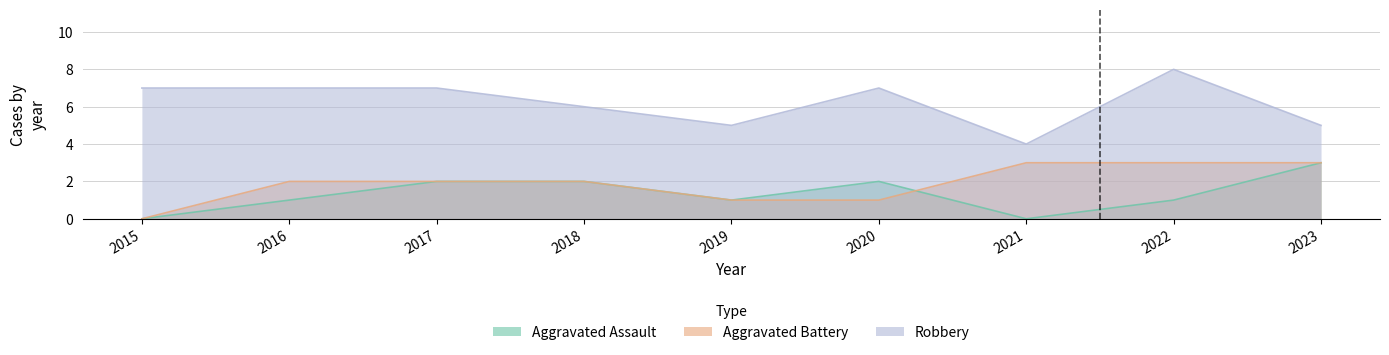

What is the sum of all Aggravated Assault values?

12